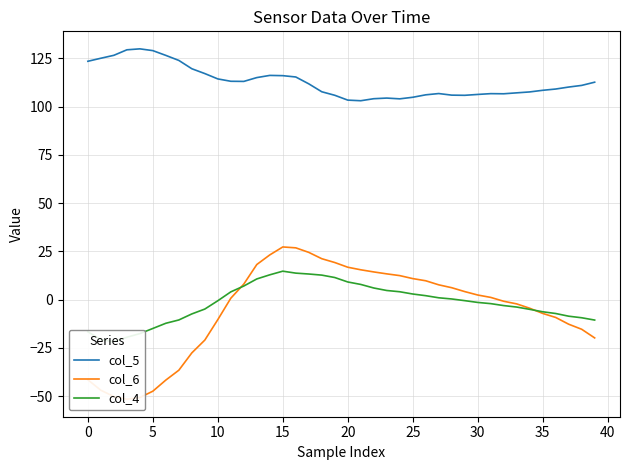

What is the highest value of the col_4 series?

14.7